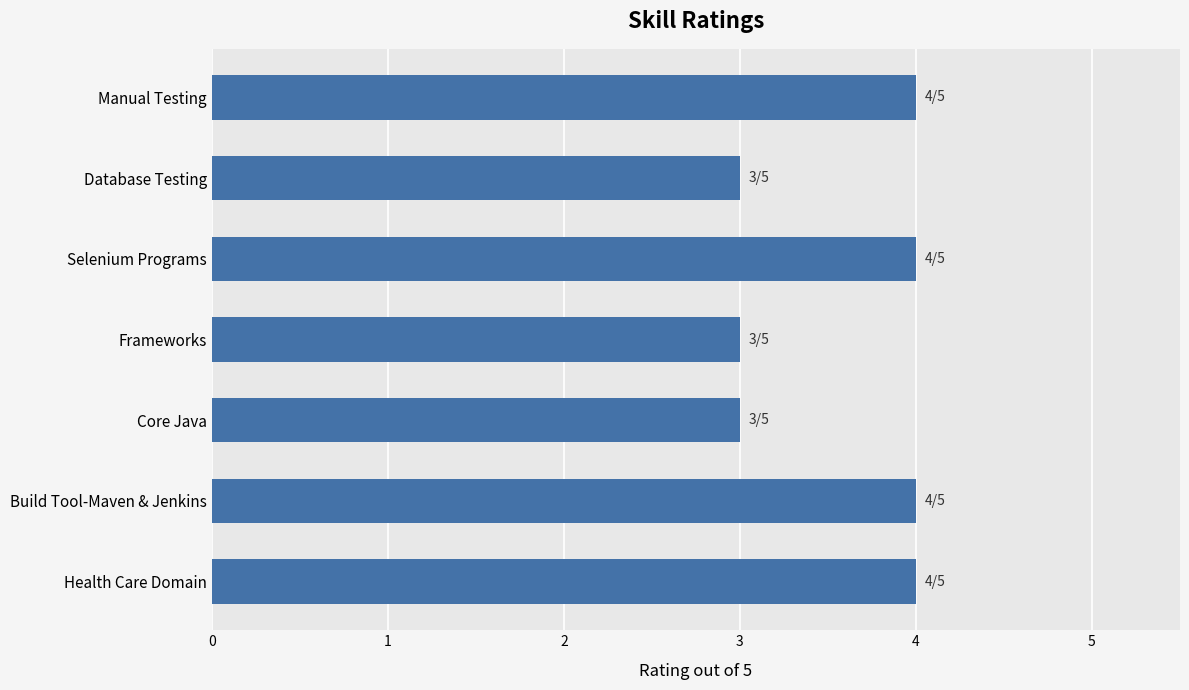

Reading top to bottom, transcribe all the data shown in this chart.

Manual Testing=4	Database Testing=3	Selenium Programs=4	Frameworks=3	Core Java=3	Build Tool-Maven & Jenkins=4	Health Care Domain=4